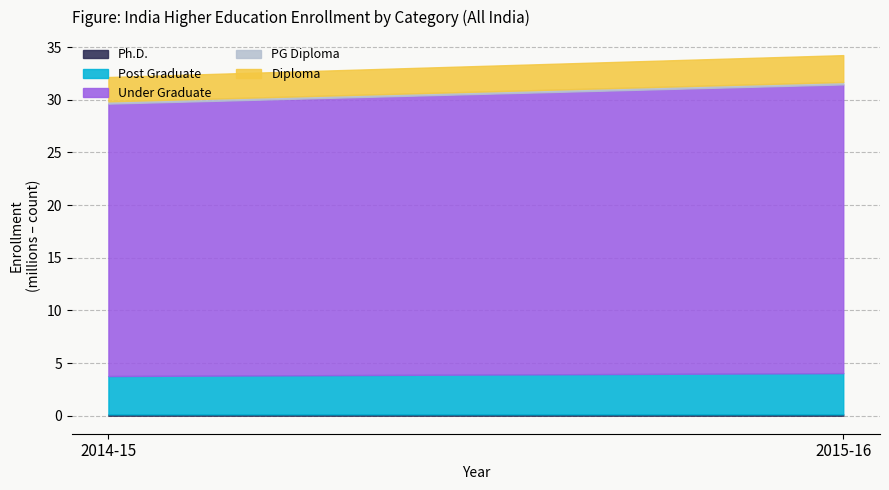

Count the number of data series in this chart.

5